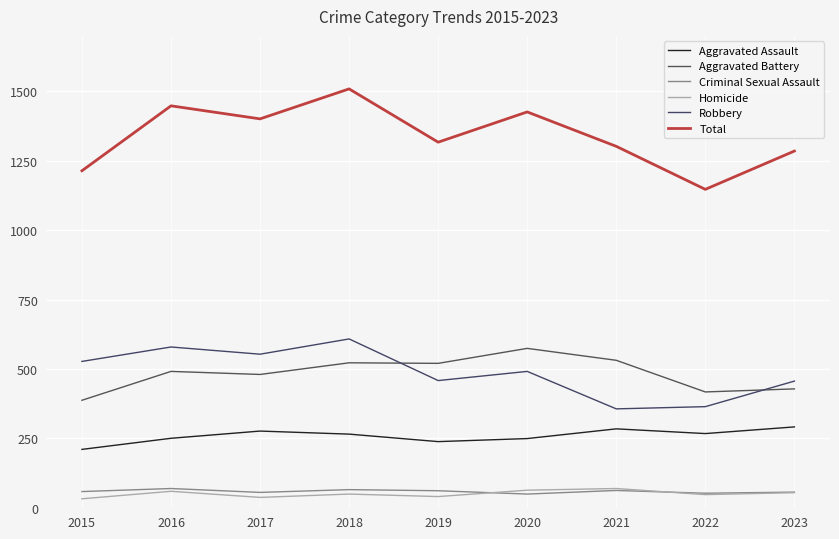

In Robbery, how many points are lower than both neighbors (excluding endpoints)?

3